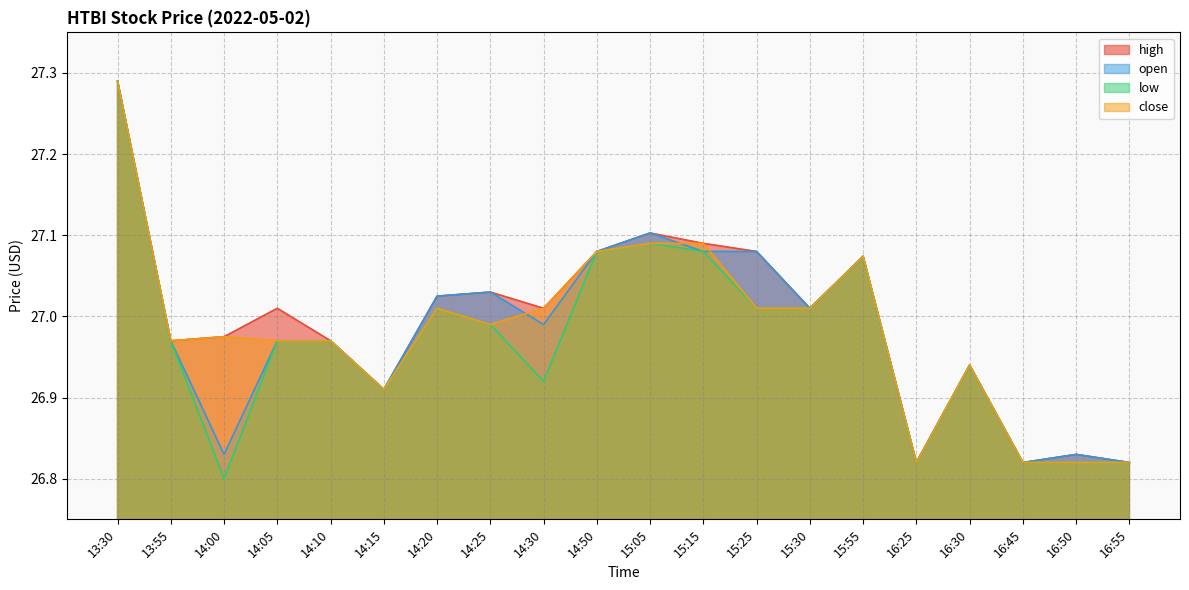

How many distinct data groups are displayed?

4